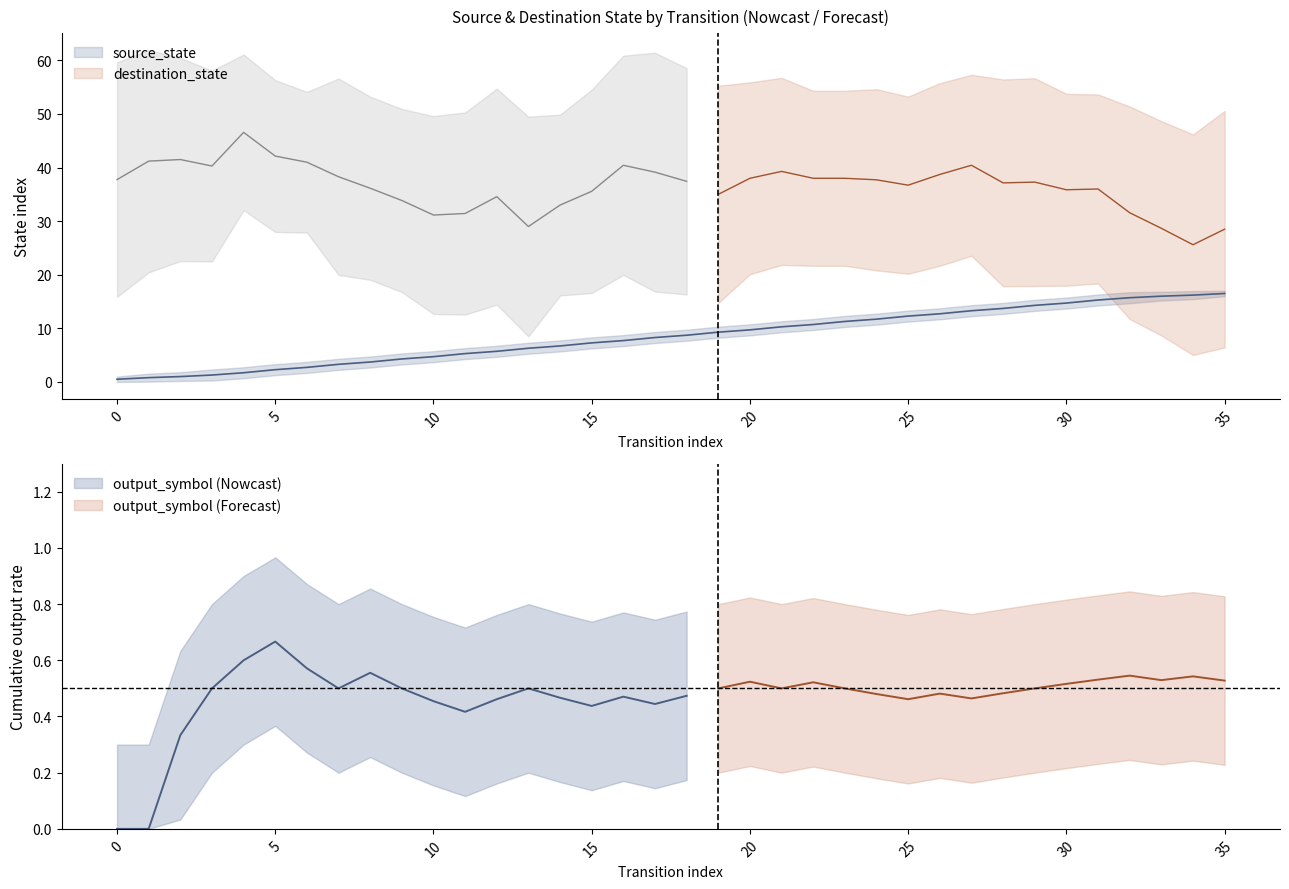

What is the change in value from 10 to 28?

+9.0